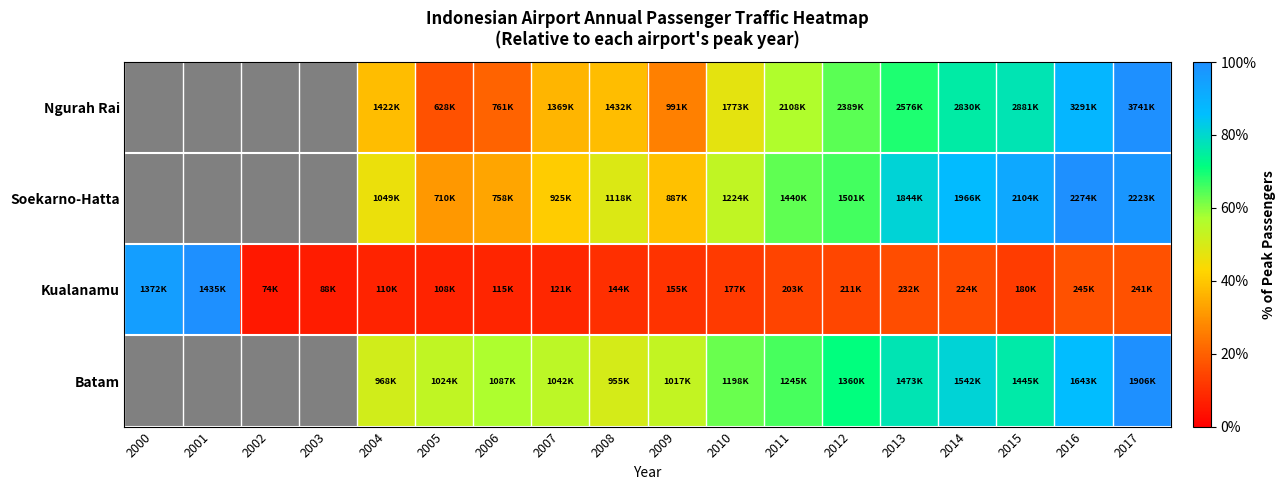

What value does the Kualanamu series have at 2009?

0.1